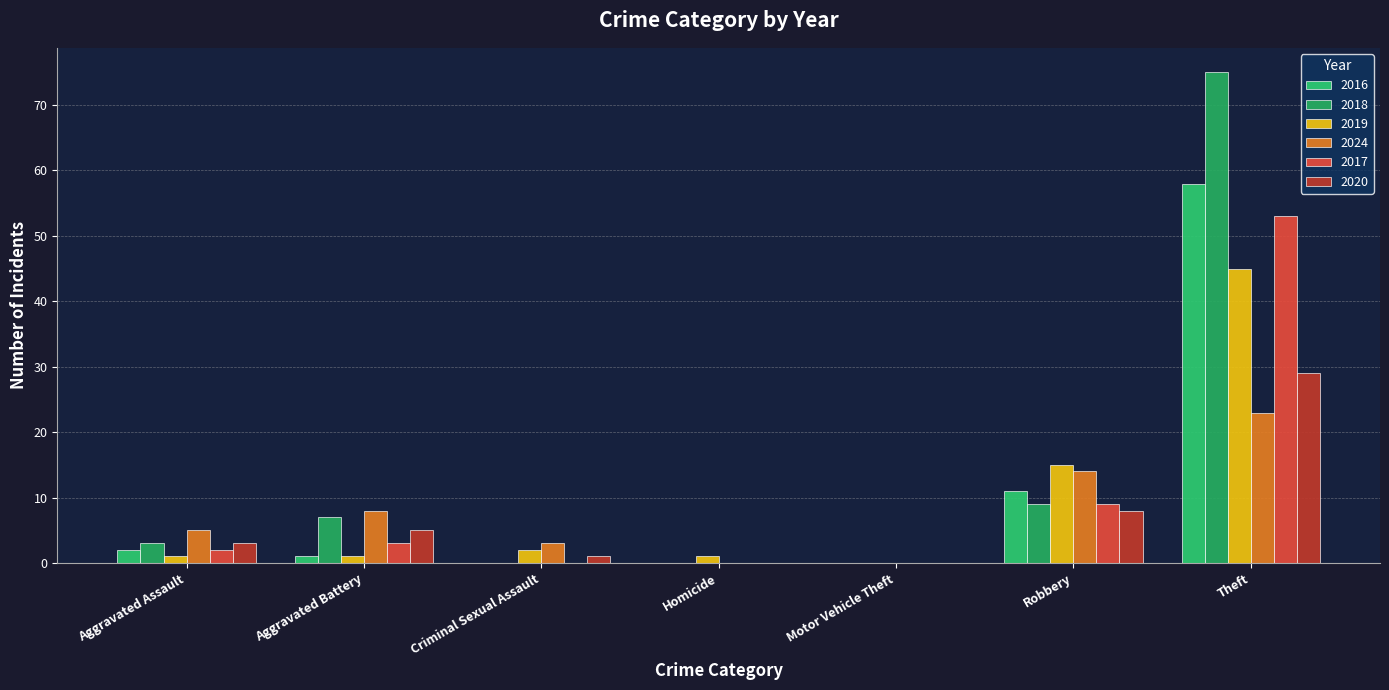

What is the value of the 2016 bar at the 2nd from the left?

1